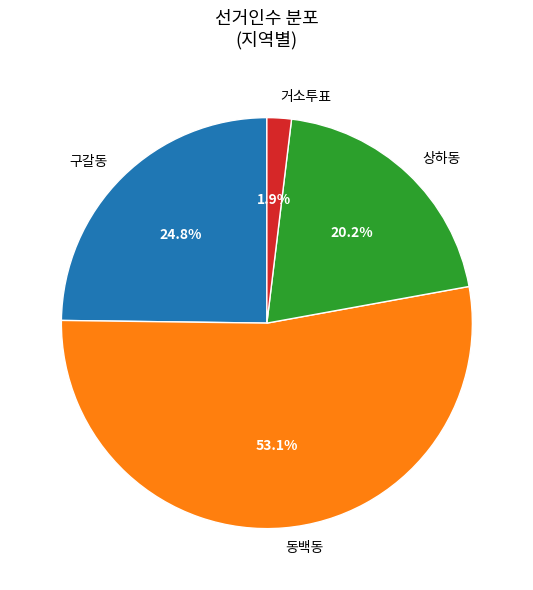

What is the largest slice in the pie chart?

동백동